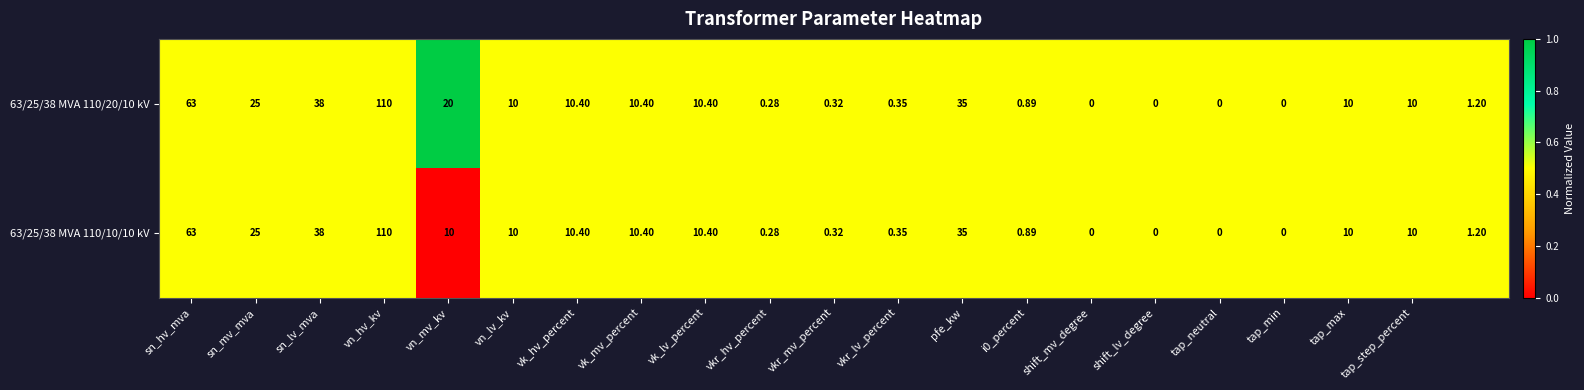

How many distinct data groups are displayed?

2